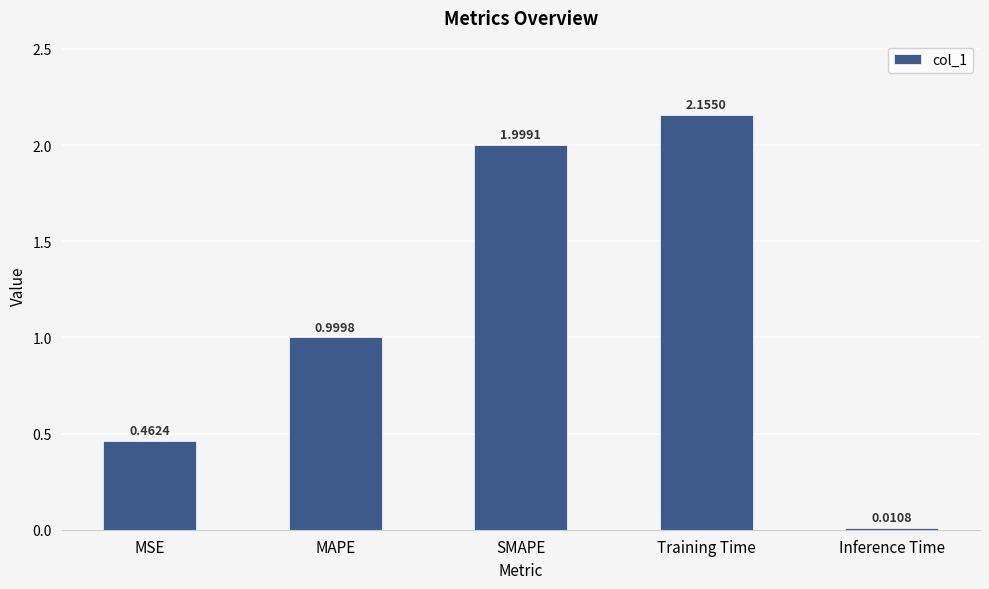

What is the difference between the maximum and minimum values?

2.1